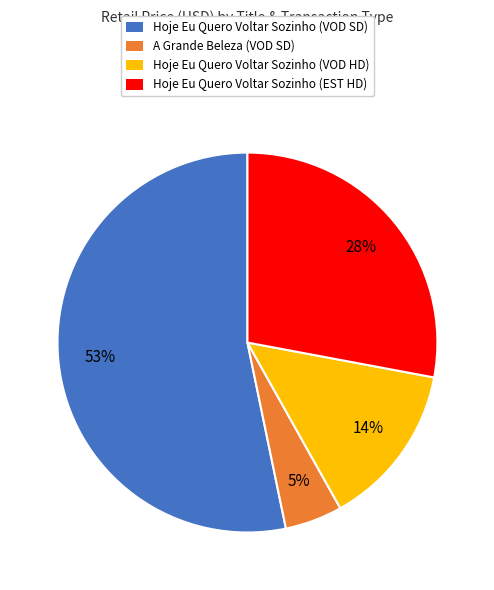

Which has a higher value, A Grande Beleza (VOD SD) or Hoje Eu Quero Voltar Sozinho (EST HD)?

Hoje Eu Quero Voltar Sozinho (EST HD)